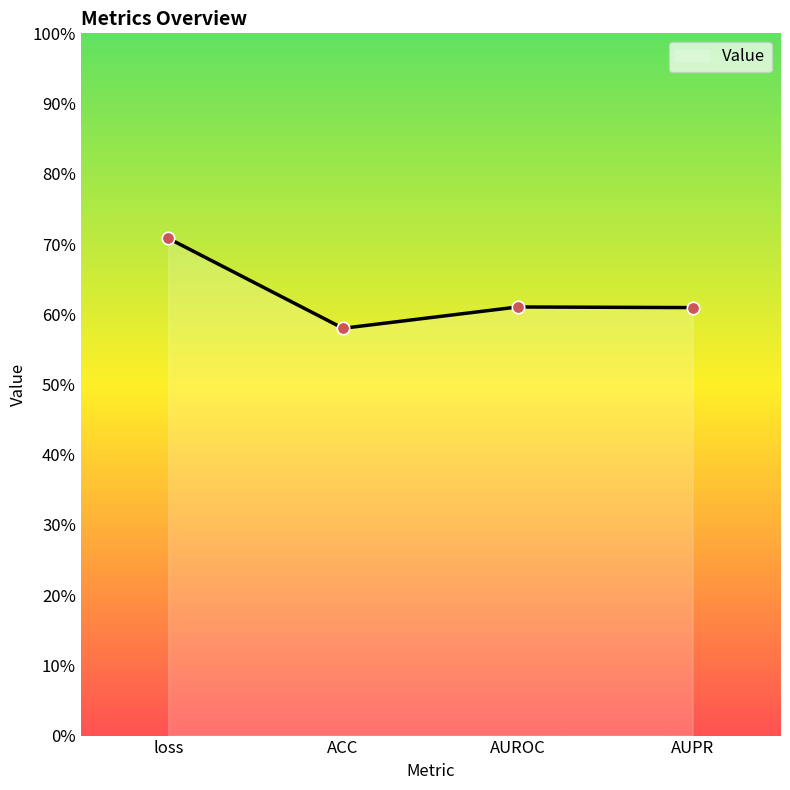

Which has a higher value, loss or ACC?

loss